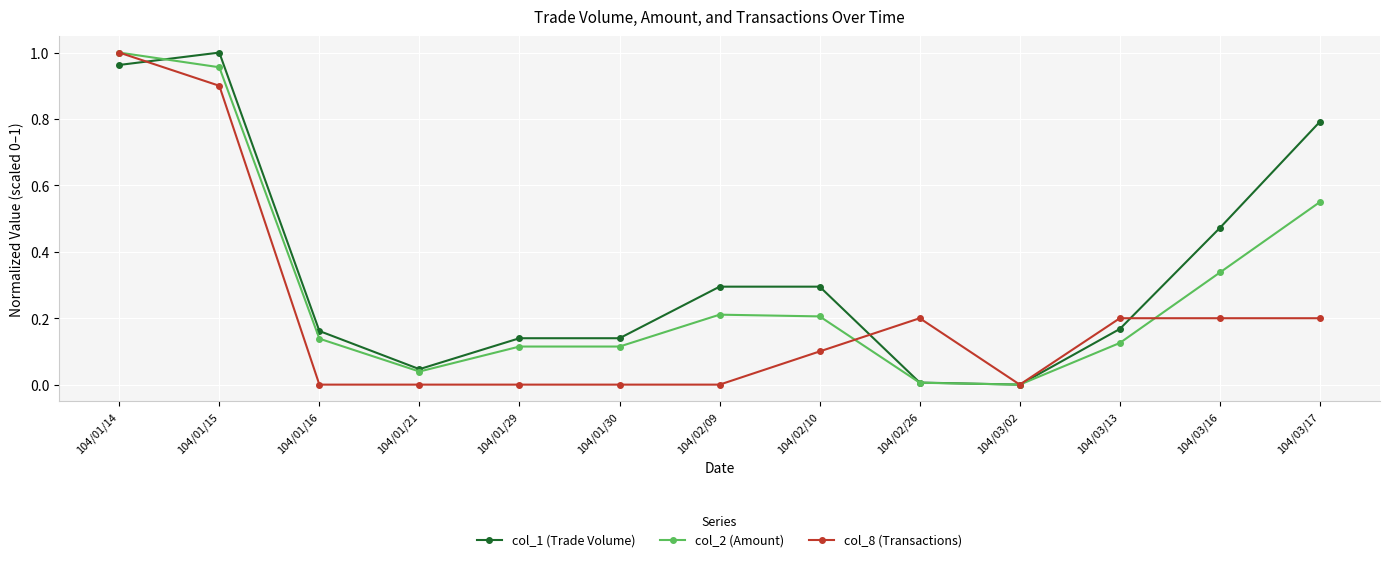

True or false: col_2 (Amount) has more than 0 points higher than both neighbors.

True